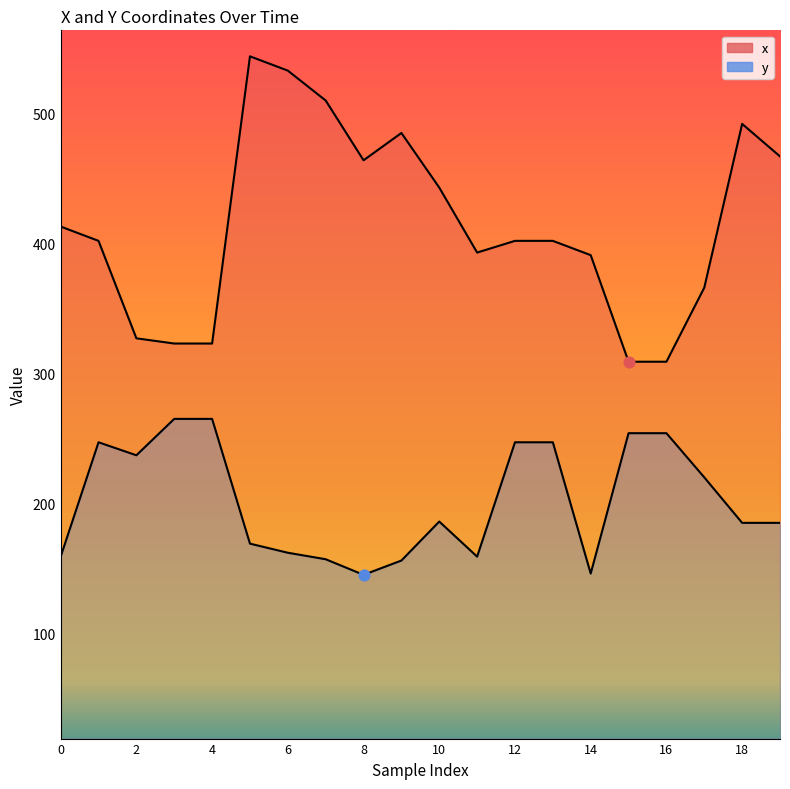

At how many categories does at least one series exceed 166?

20